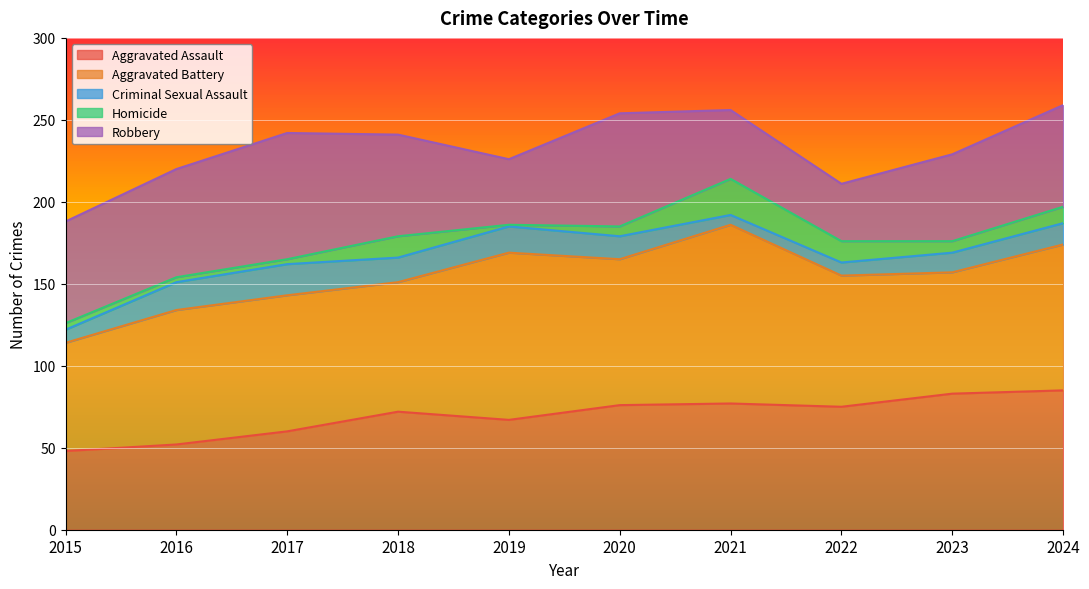

True or false: Criminal Sexual Assault has more than 0 interior local peaks.

True